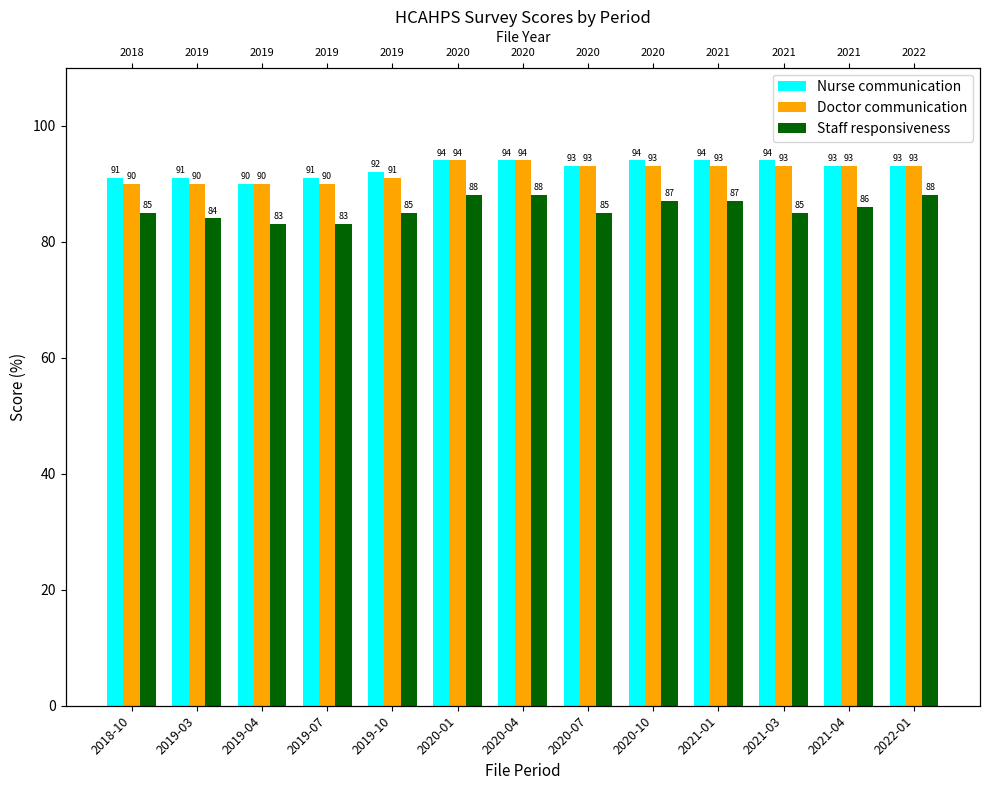

At 2022-01, list the series in order from smallest to largest.

Staff responsiveness, Nurse communication, Doctor communication